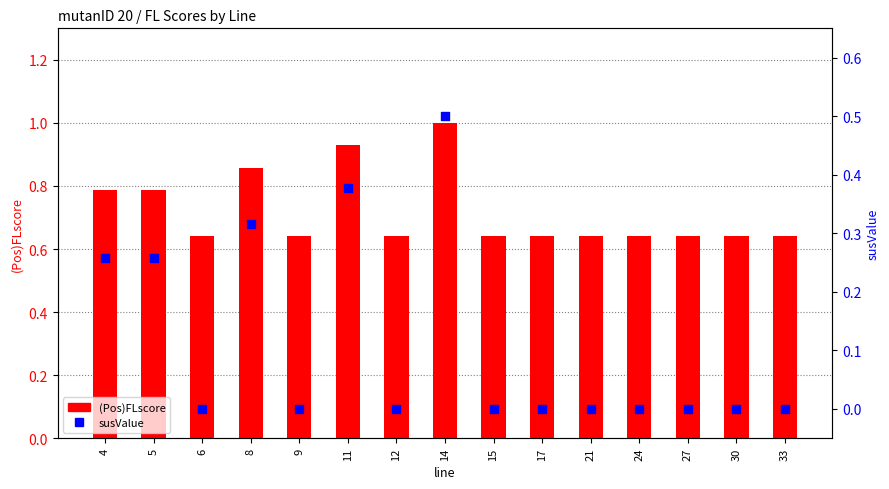

Which series has the widest spread of Y values?

susValue